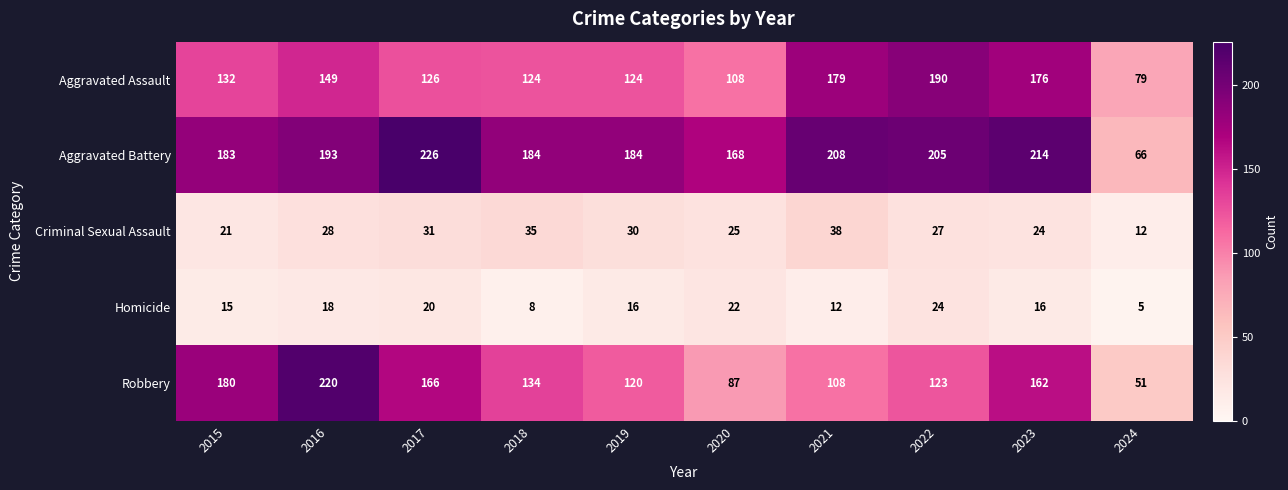

What is the minimum value shown in the chart?

5